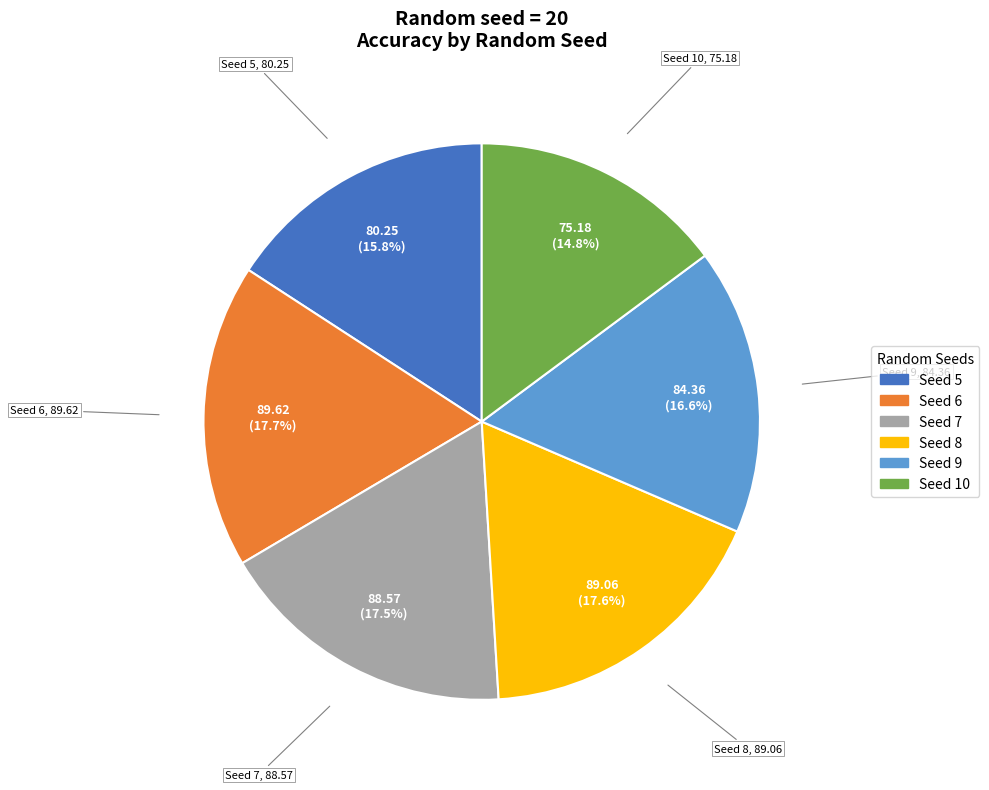

Is there a majority slice in this chart?

No